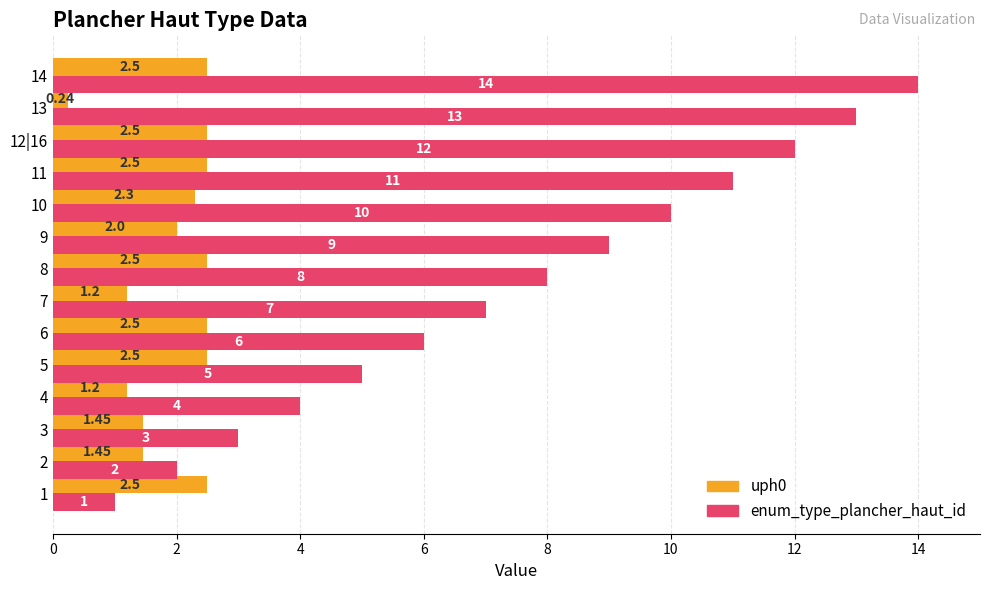

What is the average value of the enum_type_plancher_haut_id series?

7.5